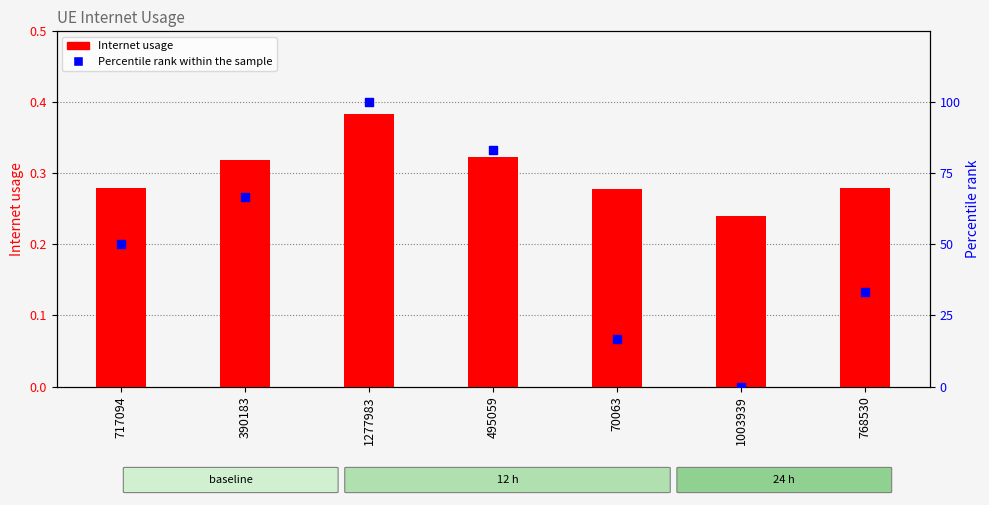

What are all the series names shown in the legend?

Internet usage, Percentile rank within the sample